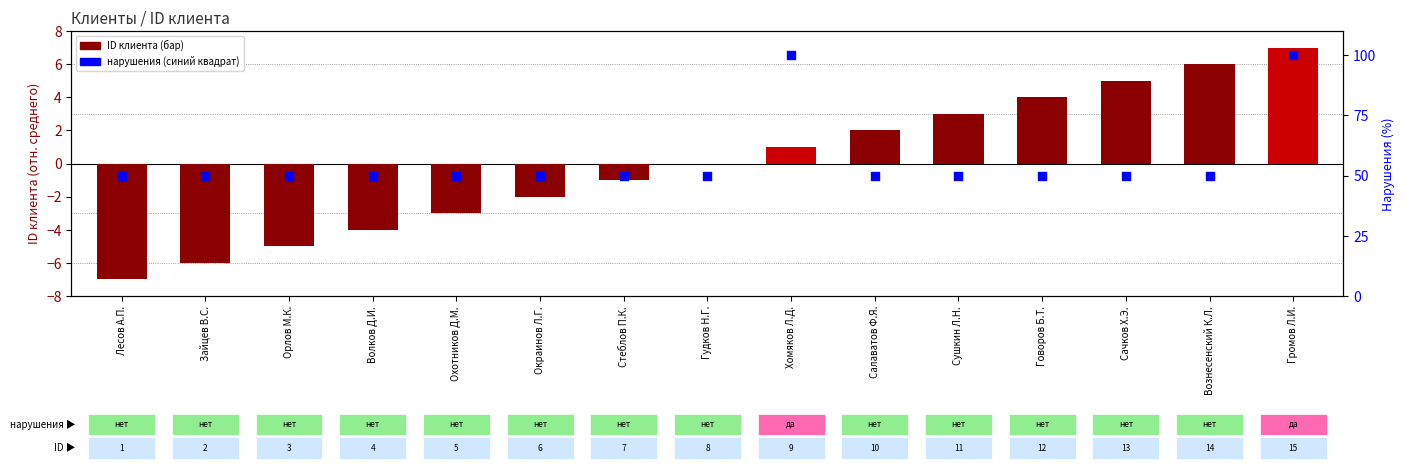

Is the value of Нарушения (да=100%, нет=50%) at Охотников Д.М. greater than the value of ID клиента (отн. среднего) at Салаватов Ф.Я.?

Yes